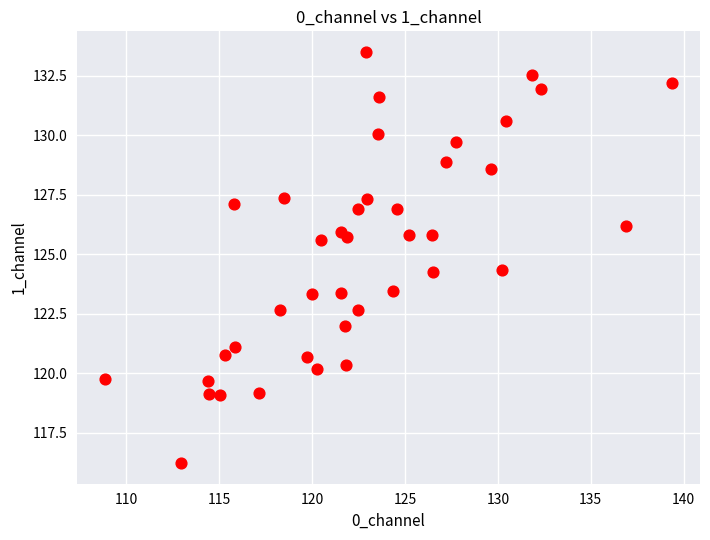

What is the range of Y values (max minus min)?

17.3